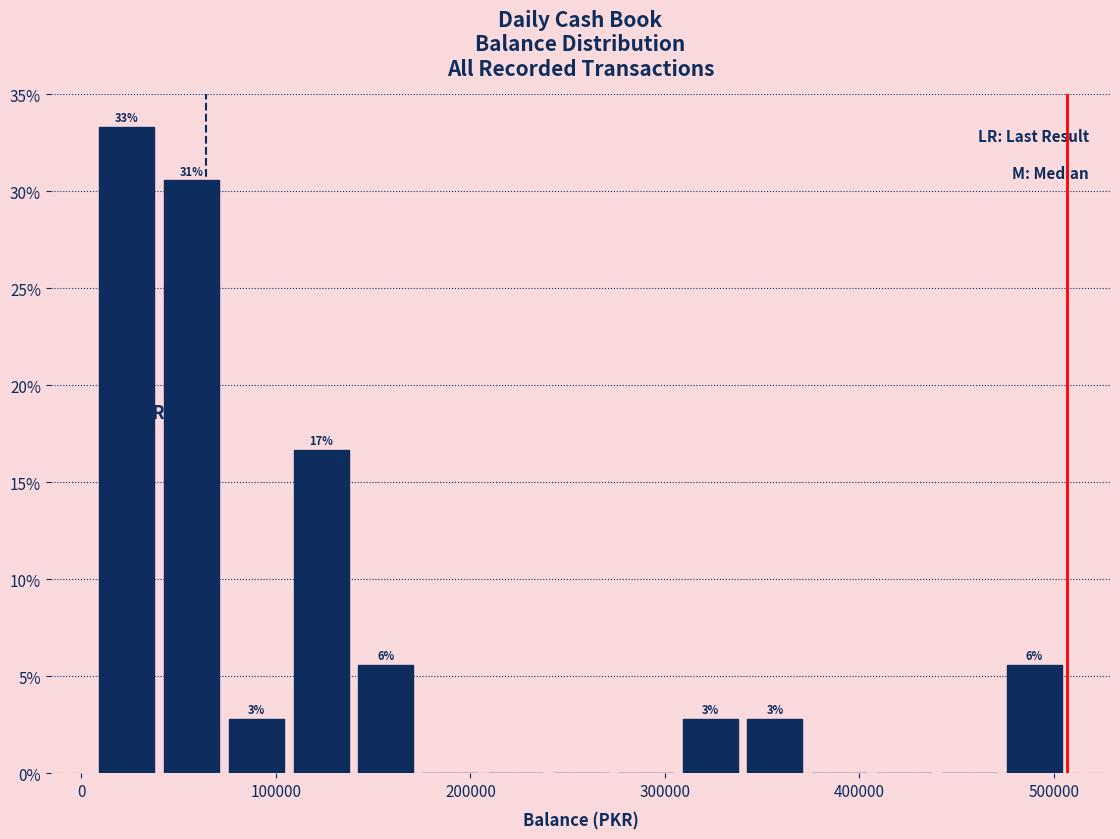

Around what value on the x-axis is the tallest bar? Give the approximate position of its centre, as read against the axis.

20000